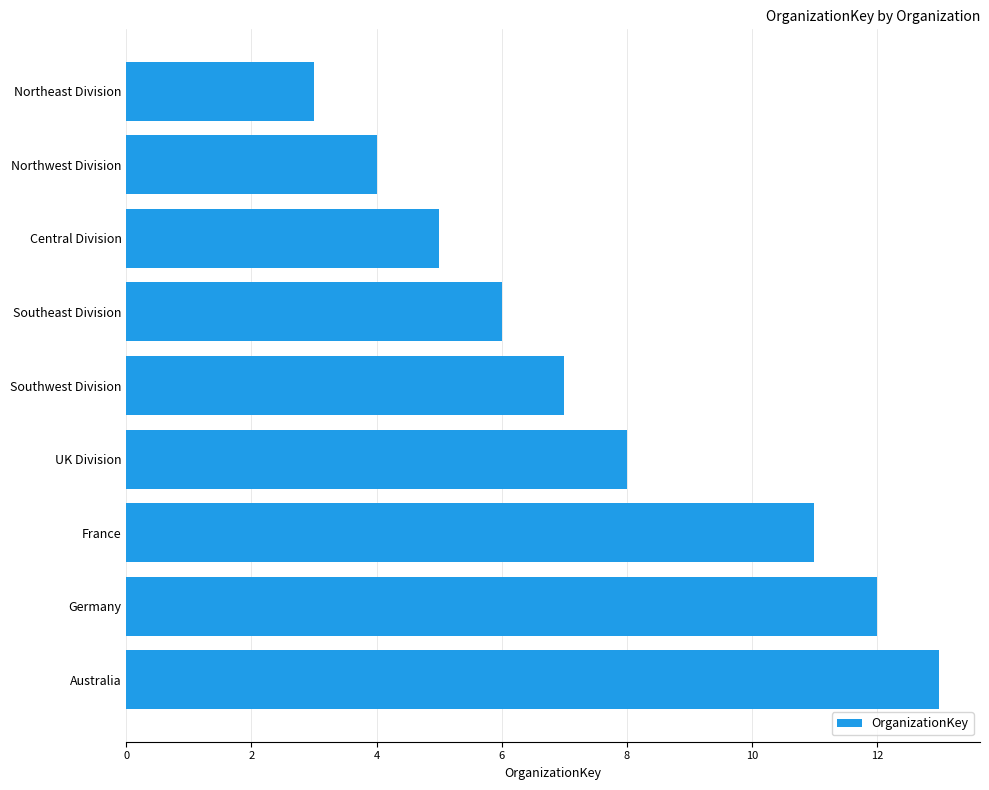

What is the minimum value shown in the chart?

3